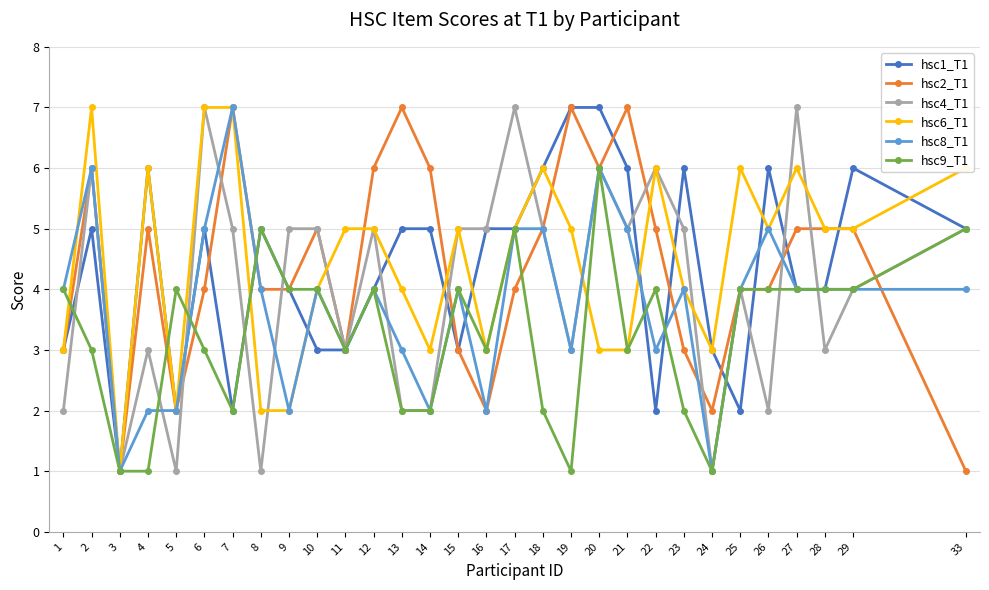

What is the difference between the highest and lowest values at 22?

4